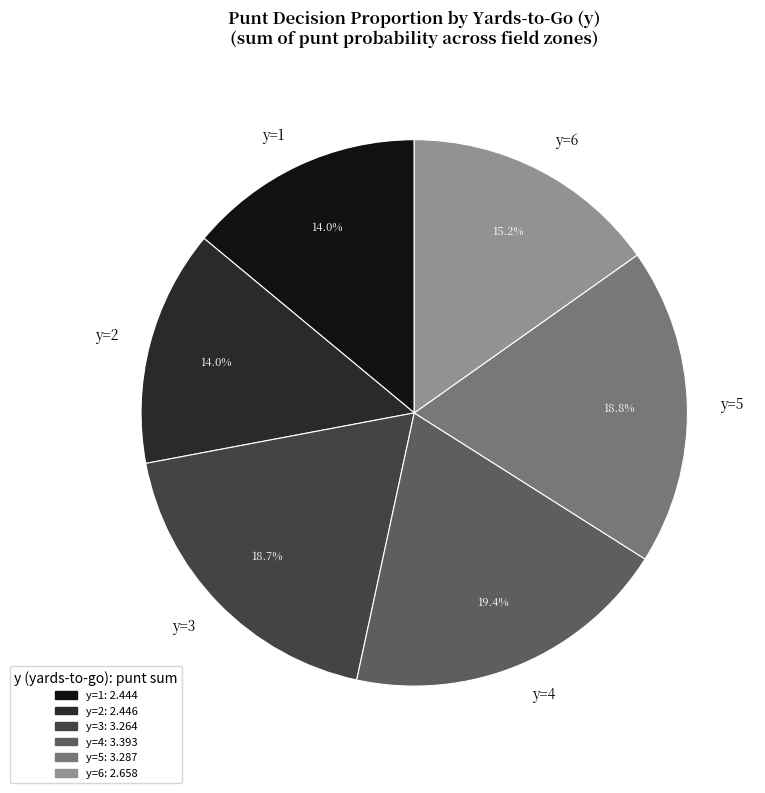

Approximately how many times larger is the value at y=1 compared to y=6?

0.9